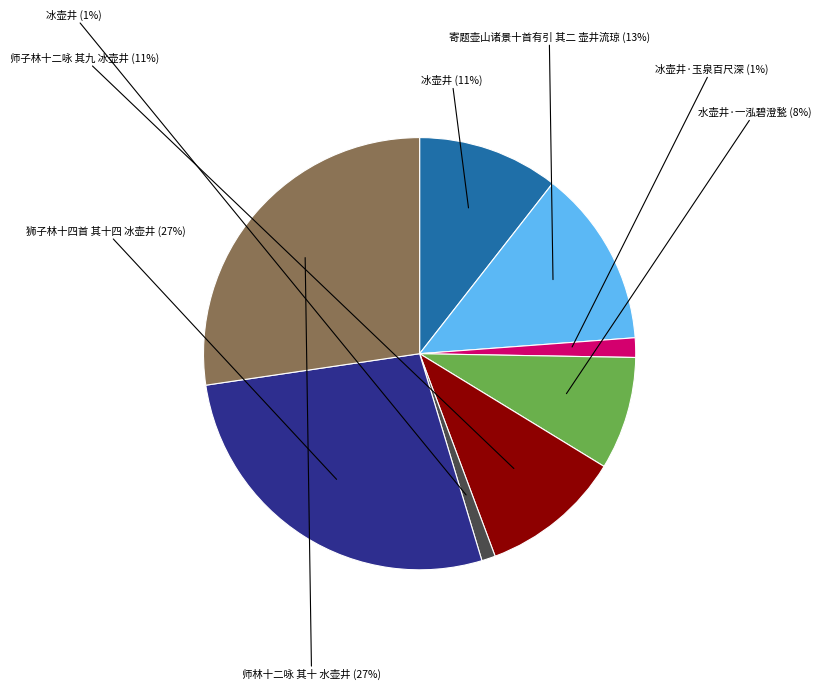

Does any single category account for the majority?

No